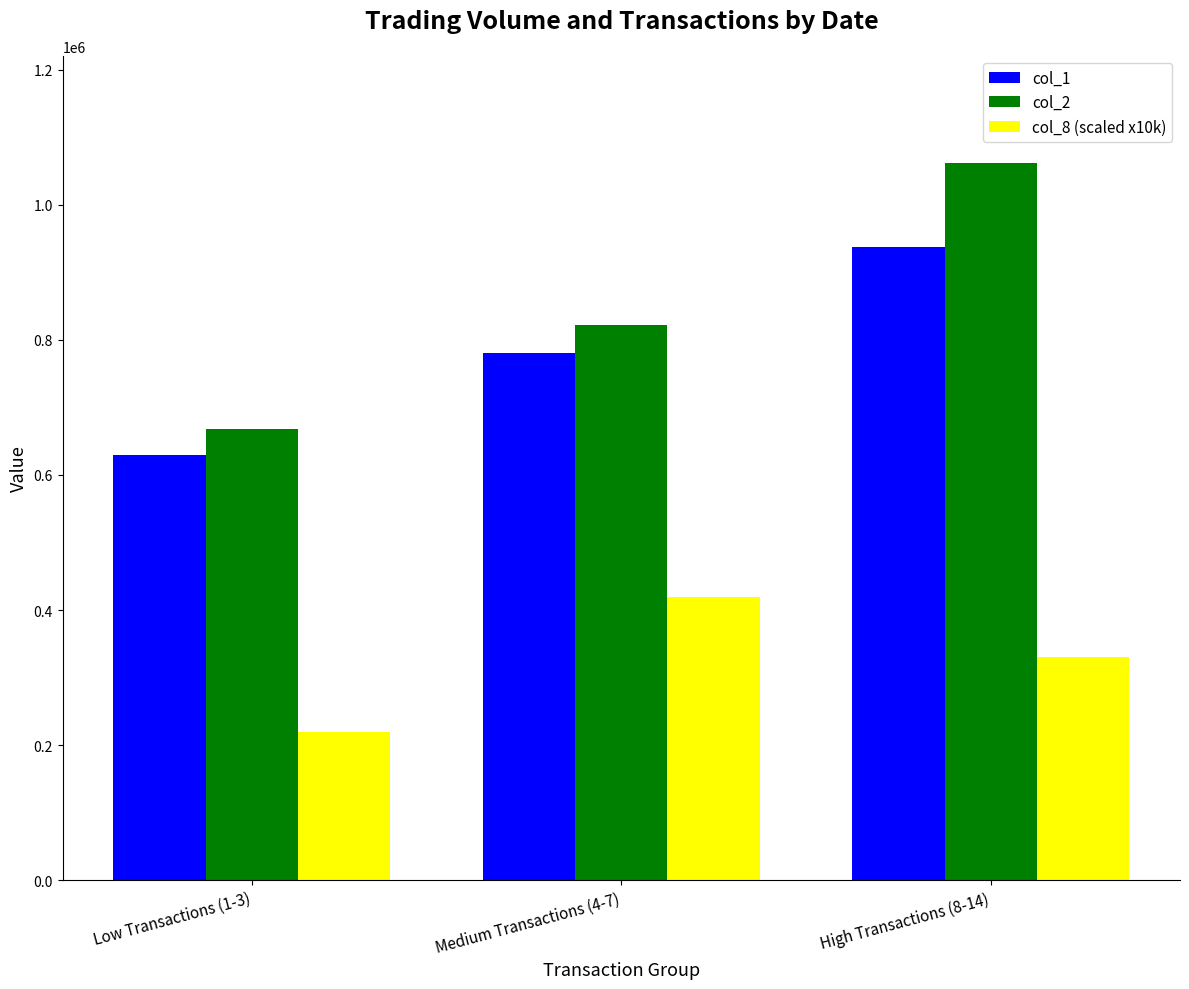

The col_2 series shows 186452 at Low Transactions (1-3). True or false?

False